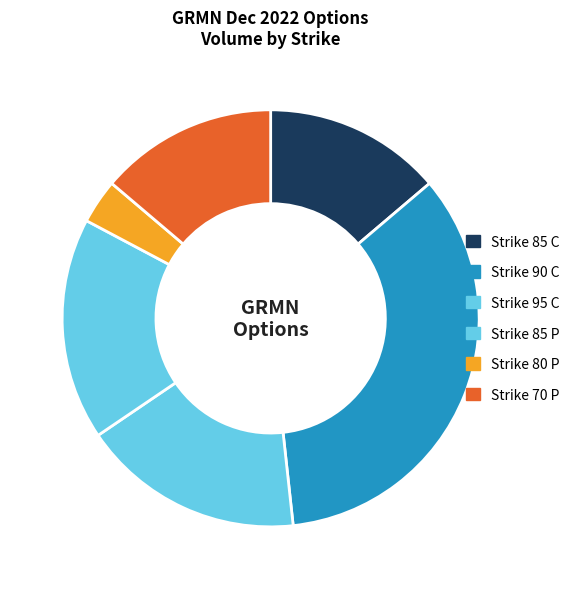

How many slices are in this pie chart?

6